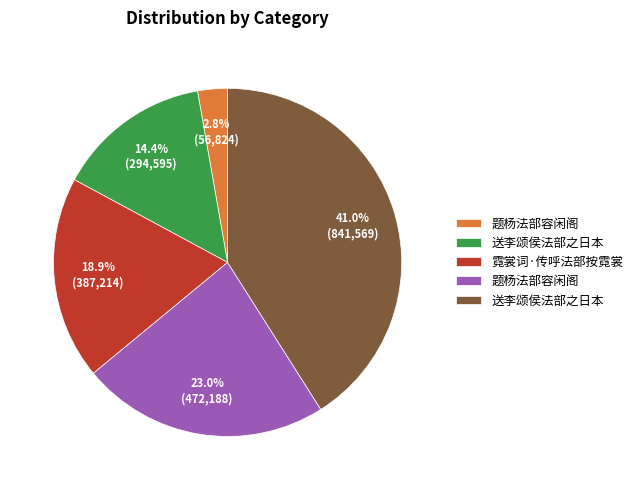

Is there a majority slice in this chart?

No